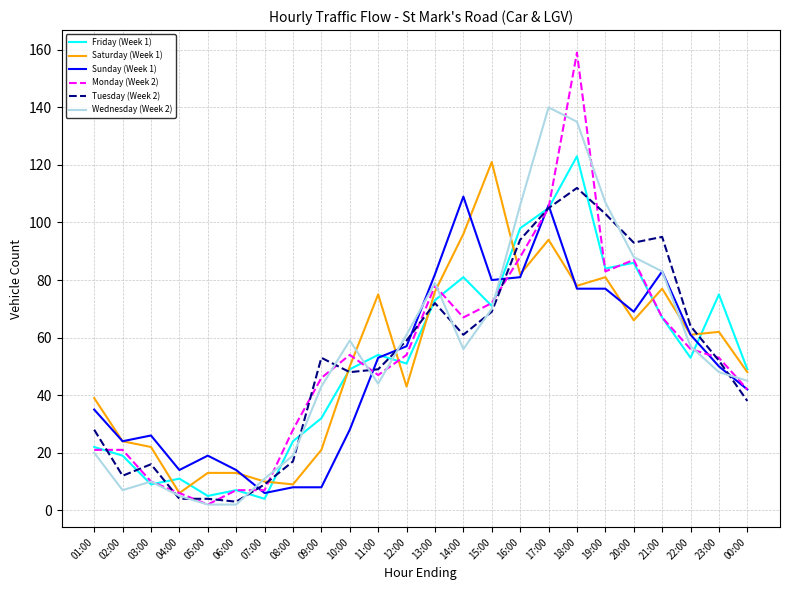

What is the difference between the highest and lowest values at 04:00?

10